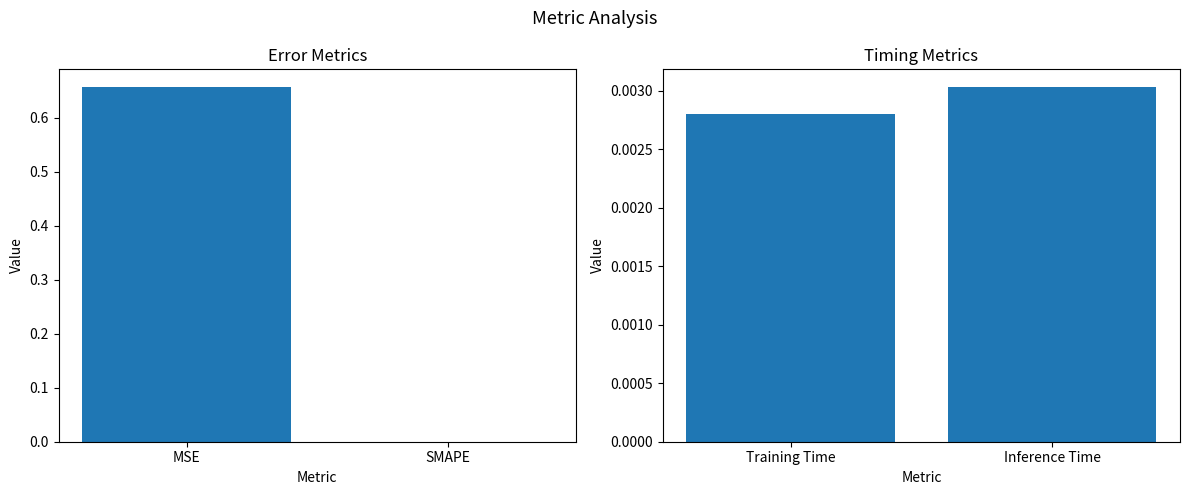

Are the bars horizontal?

No